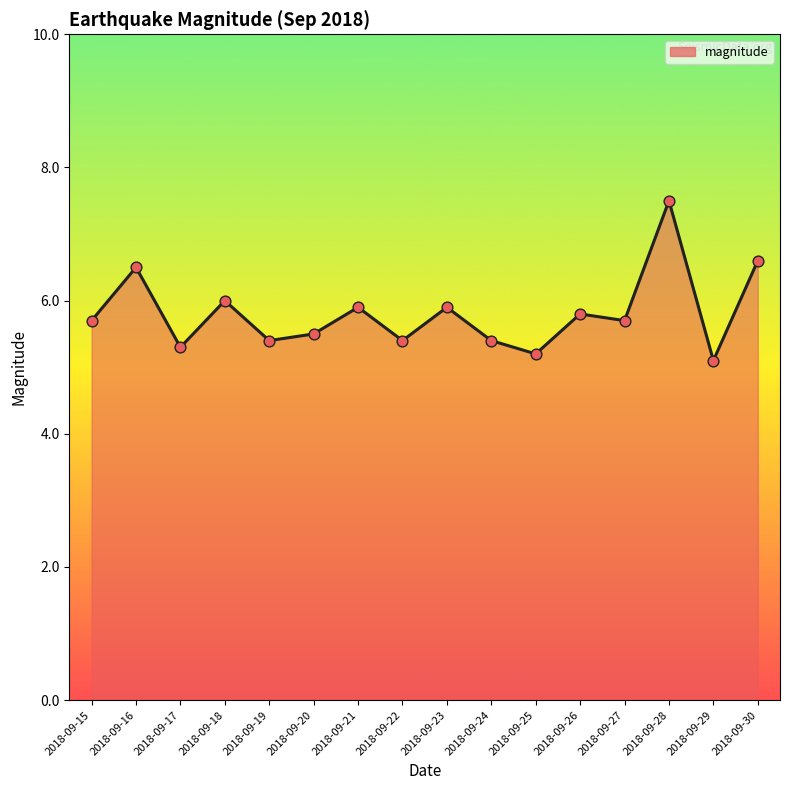

What is the ratio of the value at 2018-09-24 to the value at 2018-09-18?

0.9